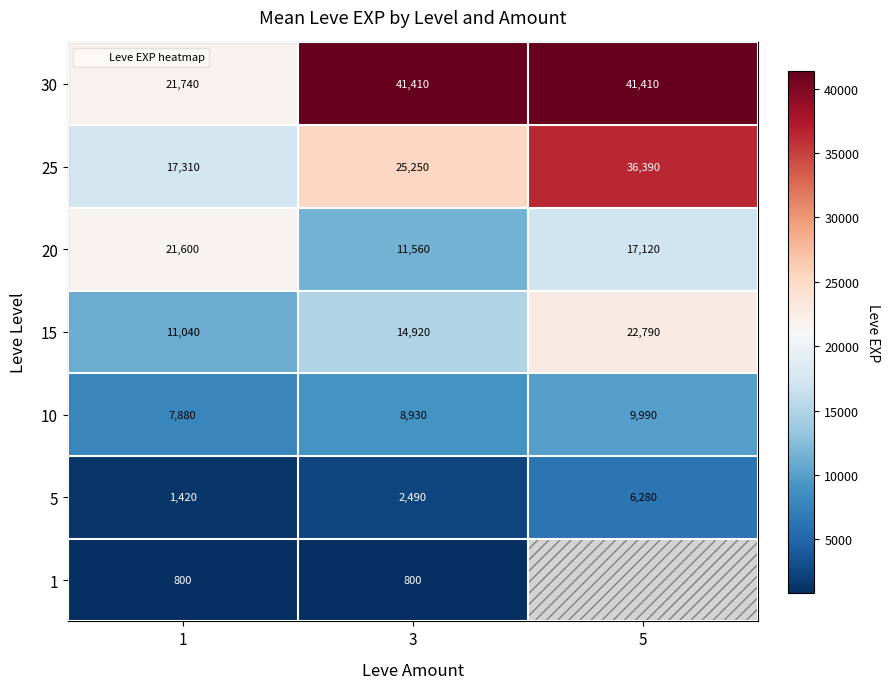

Which has a higher value, 1 or 5?

5